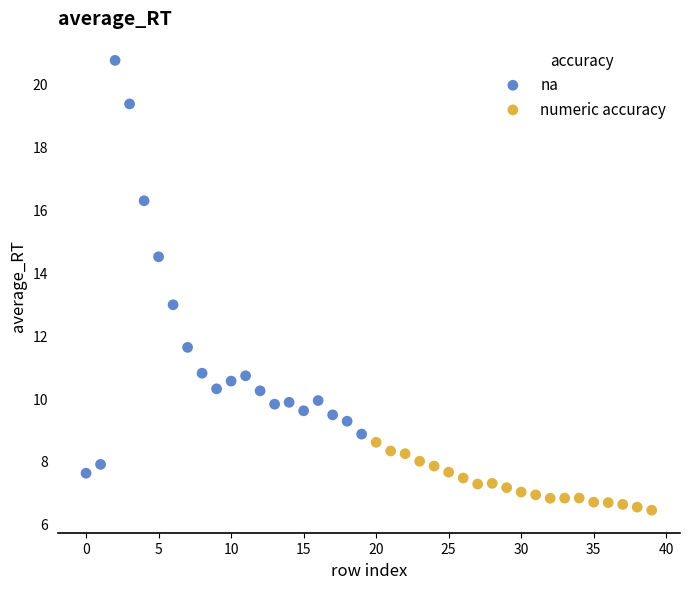

Which series contains the highest Y value?

na